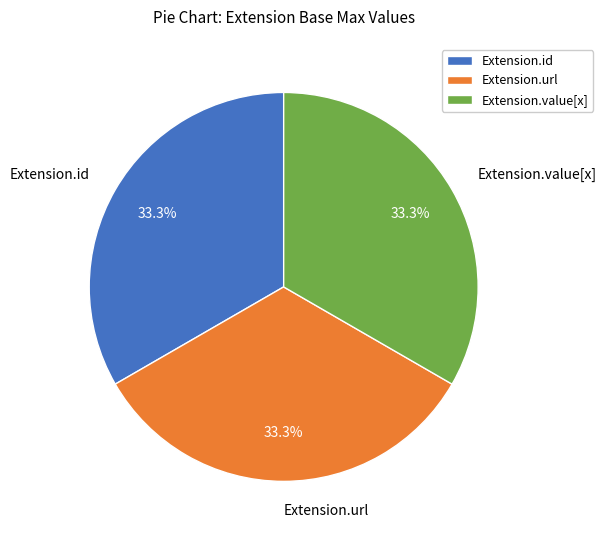

How much of the chart is everything except Extension.id?

66.7%